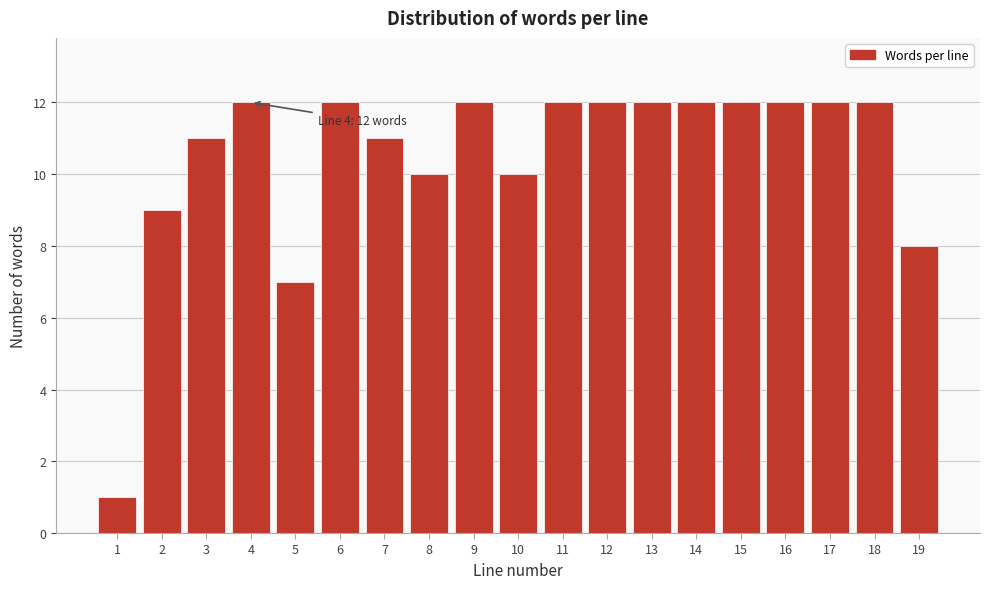

Reading left to right, list all the values displayed in this chart.

1	9	11	12	7	12	11	10	12	10	12	12	12	12	12	12	12	12	8